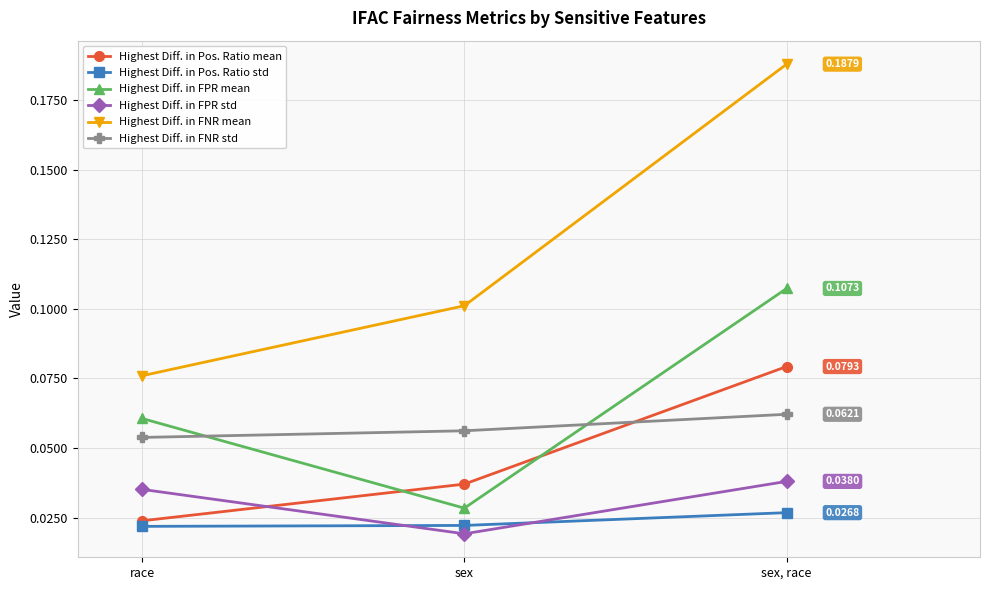

Which series changed the most between race and sex?

Highest Diff. in FPR mean